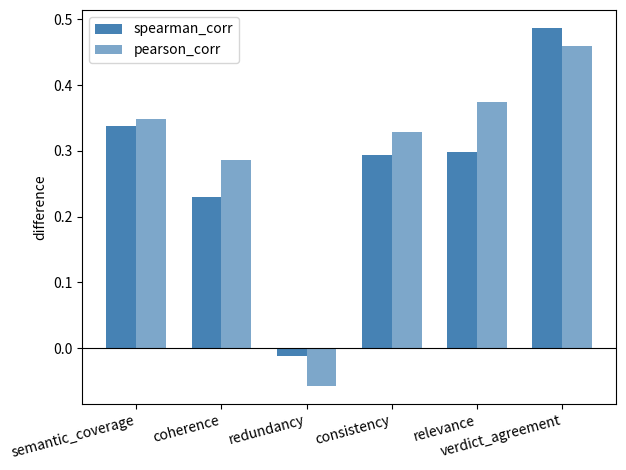

How many data points in spearman_corr are above 0?

5